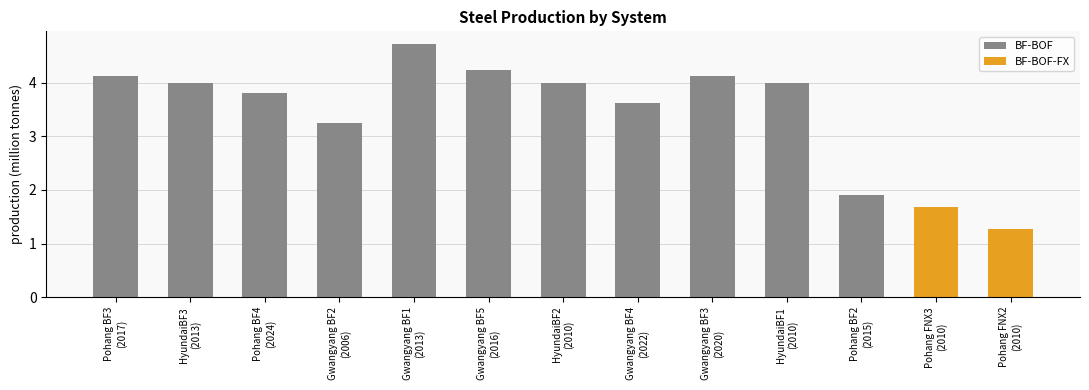

Is it true that the value at HyundaiBF2
(2010) is 4.0?

True